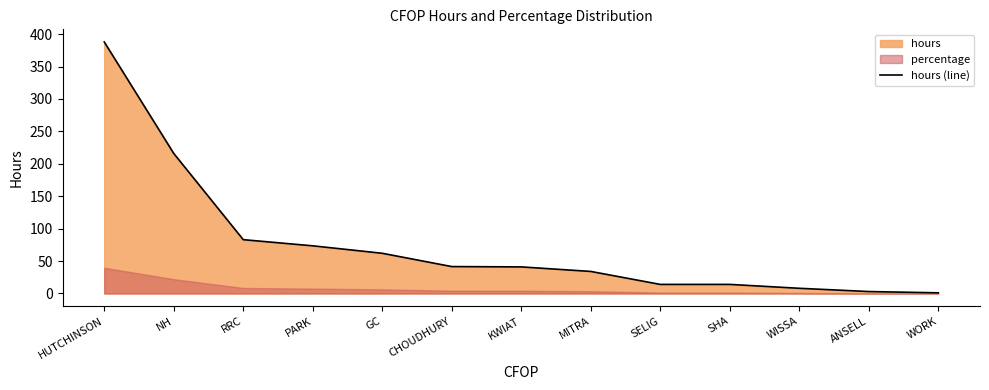

What is the difference between the second highest and minimum values?

215.0